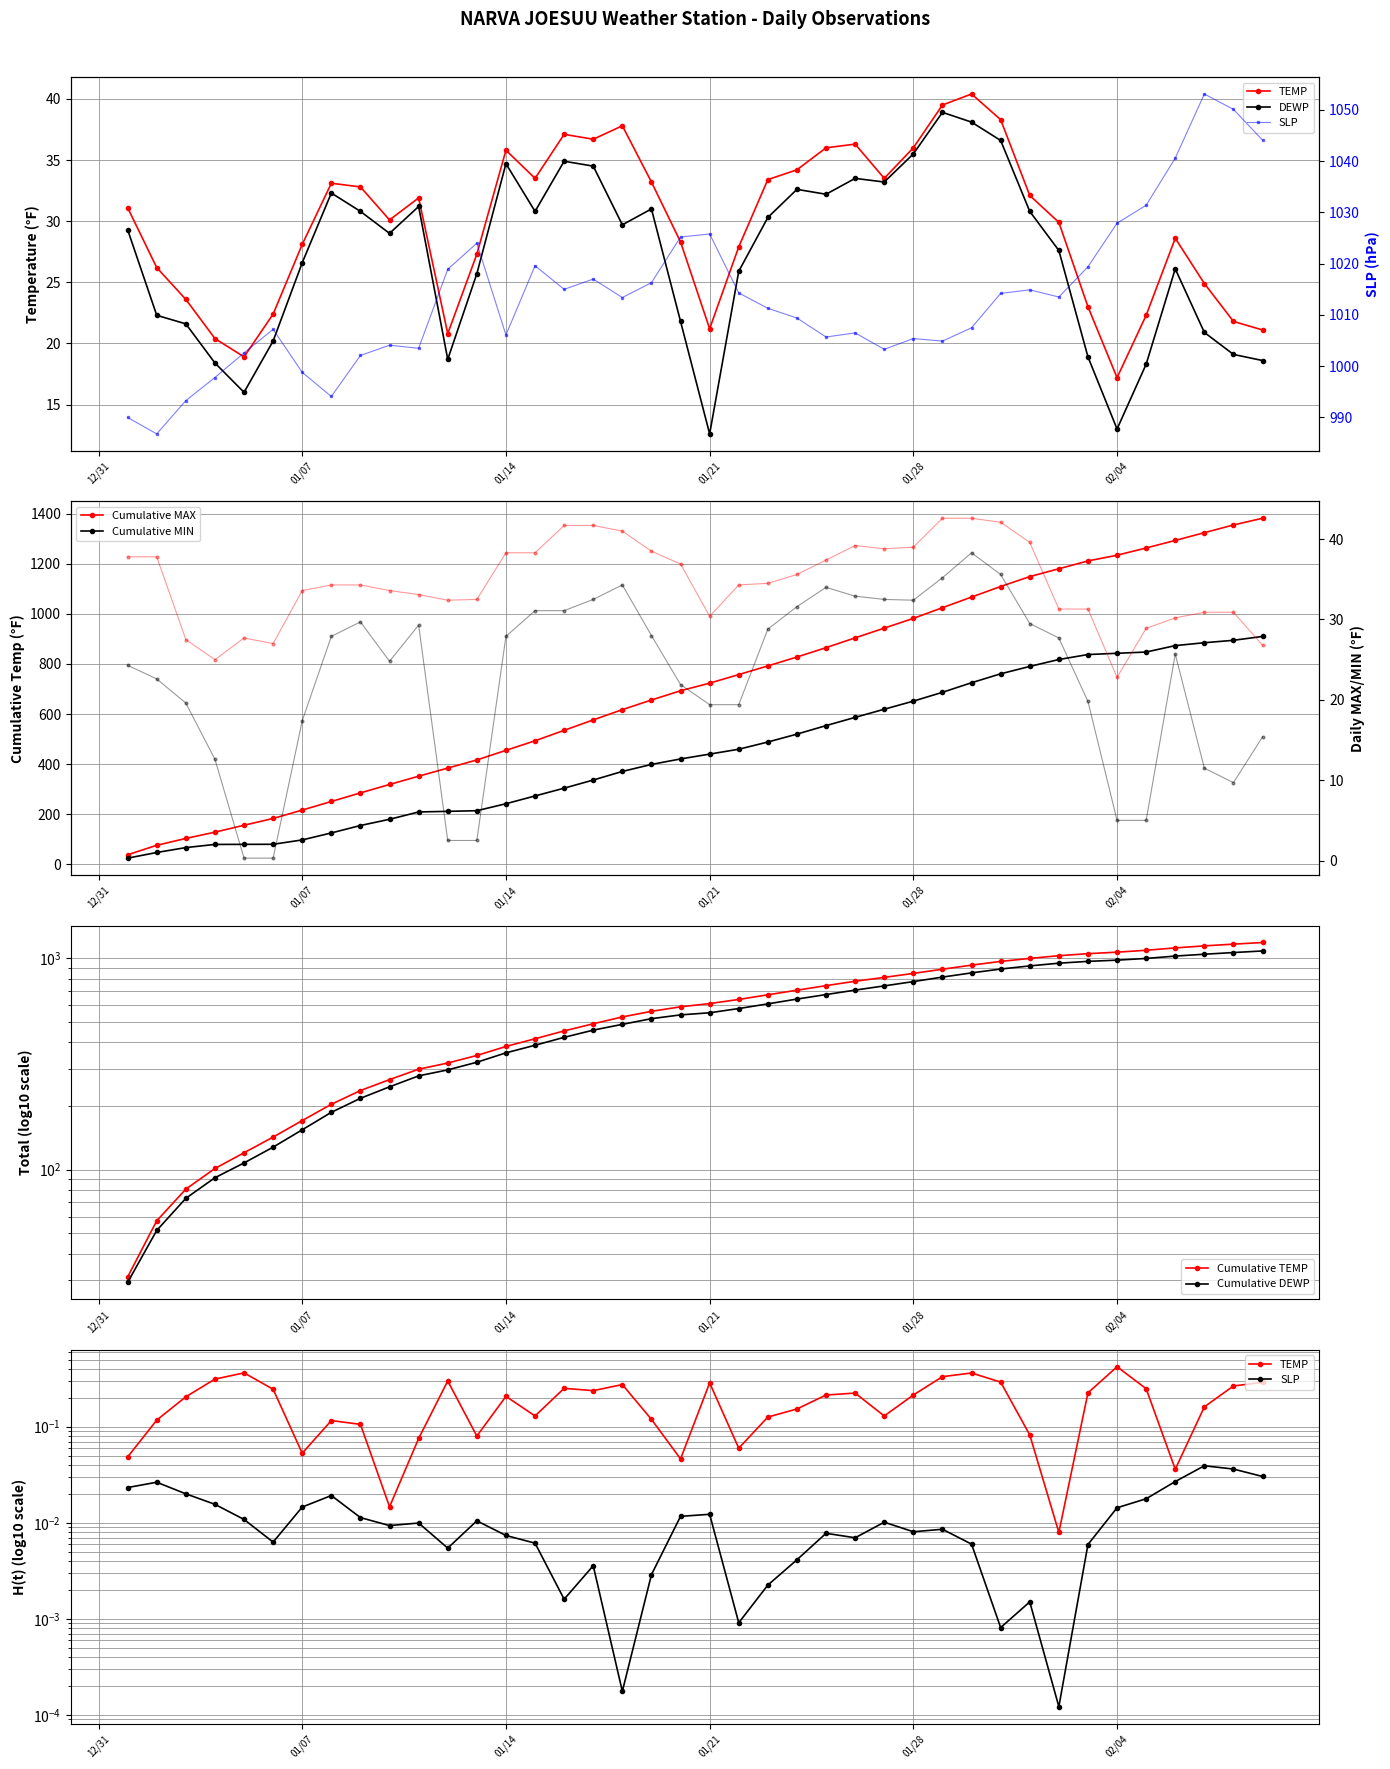

Reading left to right, extract all data points from this chart.

TEMP: 31.1	26.2	23.6	20.4	18.9	22.4	28.1	33.1	32.8	30.1	31.9	20.8	27.3	35.8	33.5	37.1	36.7	37.8	33.2	28.3	21.2	27.9	33.4	34.2	36.0	36.3	33.5	36.0	39.5	40.4	38.3	32.1	29.9	23.0	17.2	22.3	28.6	24.9	21.8	21.1
DEWP: 29.3	22.3	21.6	18.4	16.0	20.2	26.6	32.3	30.8	29.0	31.2	18.7	25.7	34.7	30.8	34.9	34.5	29.7	31.0	21.8	12.6	25.9	30.3	32.6	32.2	33.5	33.2	35.5	38.9	38.1	36.6	30.8	27.6	18.9	13.0	18.3	26.1	20.9	19.1	18.6
MAX: 37.8	37.8	27.5	25.0	27.7	27.0	33.6	34.3	34.3	33.6	33.1	32.4	32.5	38.3	38.3	41.7	41.7	41.0	38.5	36.9	30.4	34.3	34.5	35.6	37.4	39.2	38.8	39.0	42.6	42.6	42.1	39.6	31.3	31.3	22.8	28.9	30.2	30.9	30.9	26.8
MIN: 24.3	22.6	19.6	12.6	0.3	0.3	17.4	27.9	29.7	24.8	29.3	2.5	2.5	27.9	31.1	31.1	32.5	34.3	28.0	21.9	19.4	19.4	28.8	31.6	34.0	32.9	32.5	32.4	35.2	38.3	35.6	29.5	27.7	19.8	5.0	5.0	25.7	11.5	9.7	15.4
SLP: 990.0	986.8	993.3	997.8	1002.6	1007.2	998.8	994.1	1002.1	1004.1	1003.5	1018.9	1024.0	1006.1	1019.6	1015.0	1017.0	1013.4	1016.3	1025.2	1025.8	1014.3	1011.3	1009.4	1005.7	1006.5	1003.3	1005.4	1004.9	1007.5	1014.2	1014.9	1013.5	1019.4	1027.9	1031.4	1040.6	1053.1	1050.1	1044.1